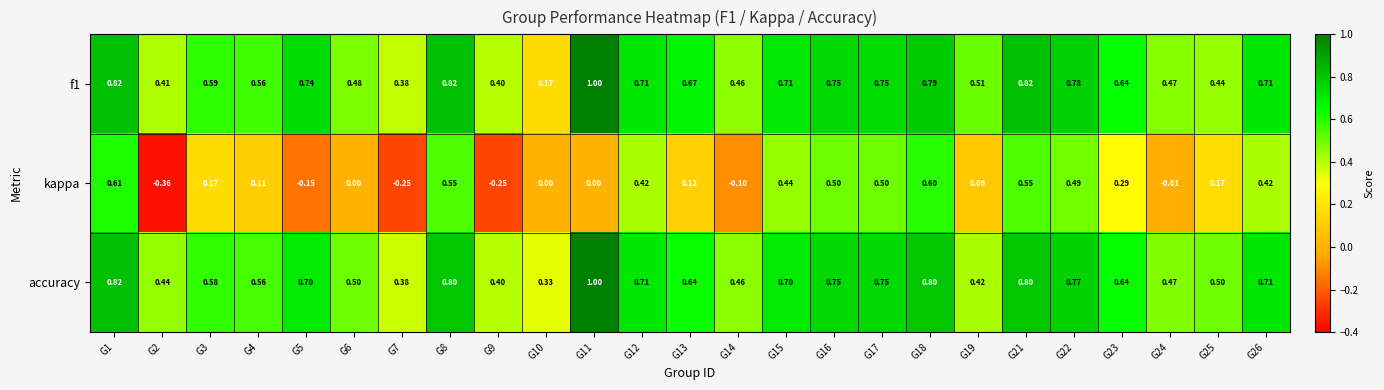

Which series has the largest range (max minus min)?

kappa